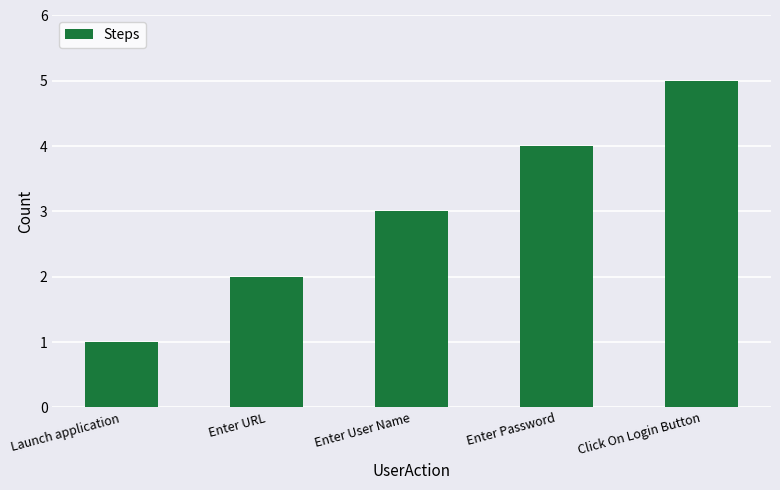

How many values are between 2 and 4?

3